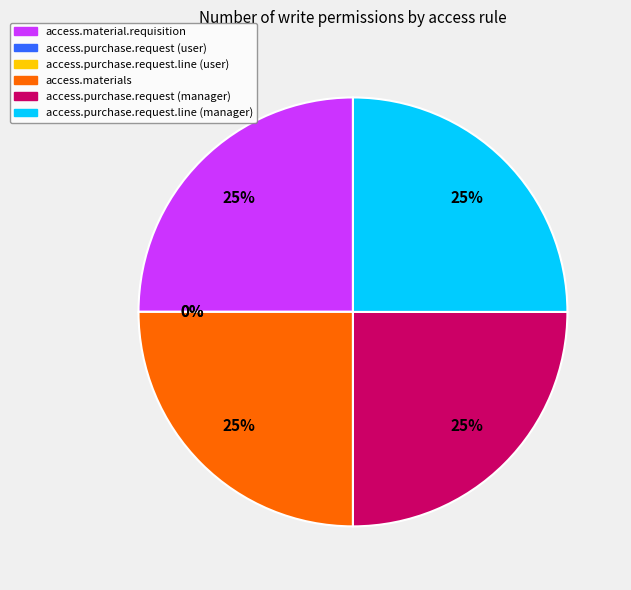

To the nearest percent, what is the average slice percentage?

17%